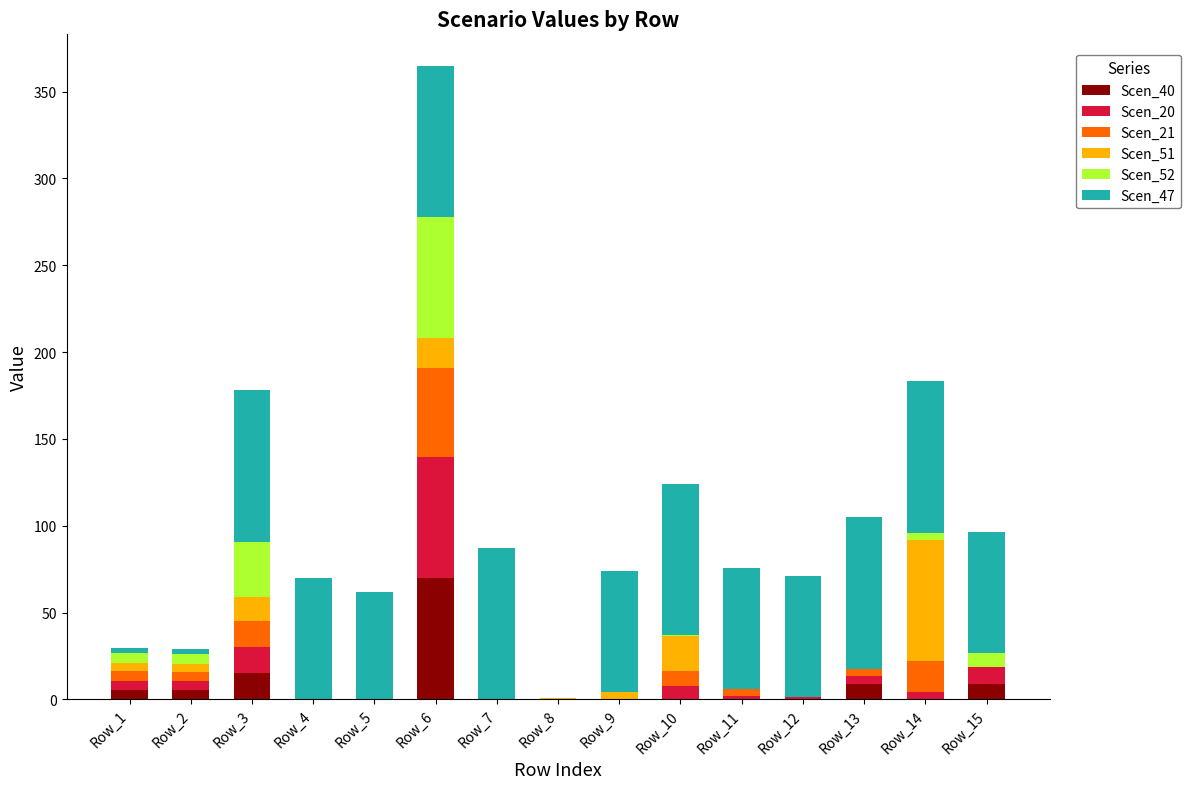

What are all the series names shown in the legend?

Scen_40, Scen_20, Scen_21, Scen_51, Scen_52, Scen_47